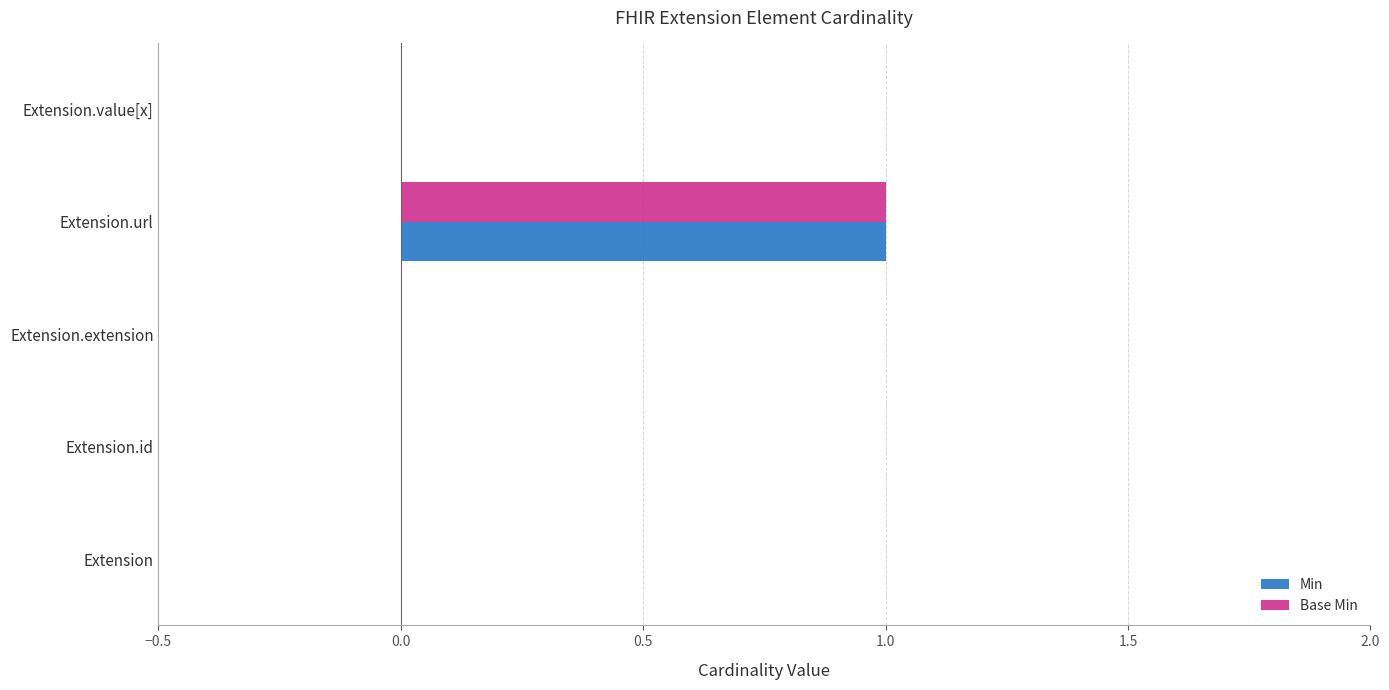

At which category is the sum across all series the highest?

Extension.url